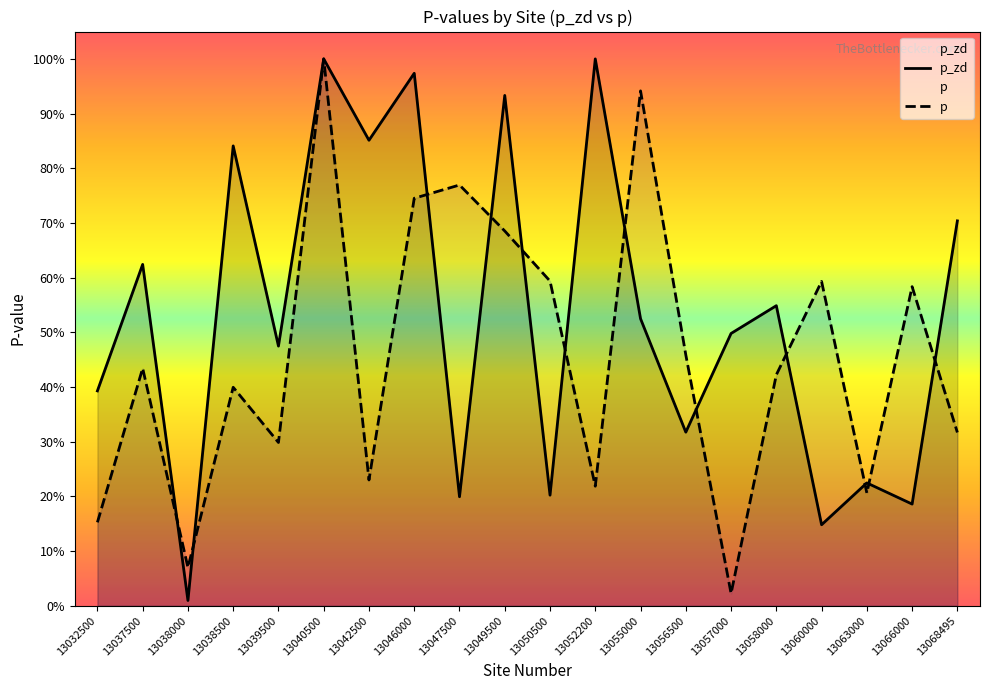

What is the highest value of the p series?

1.0